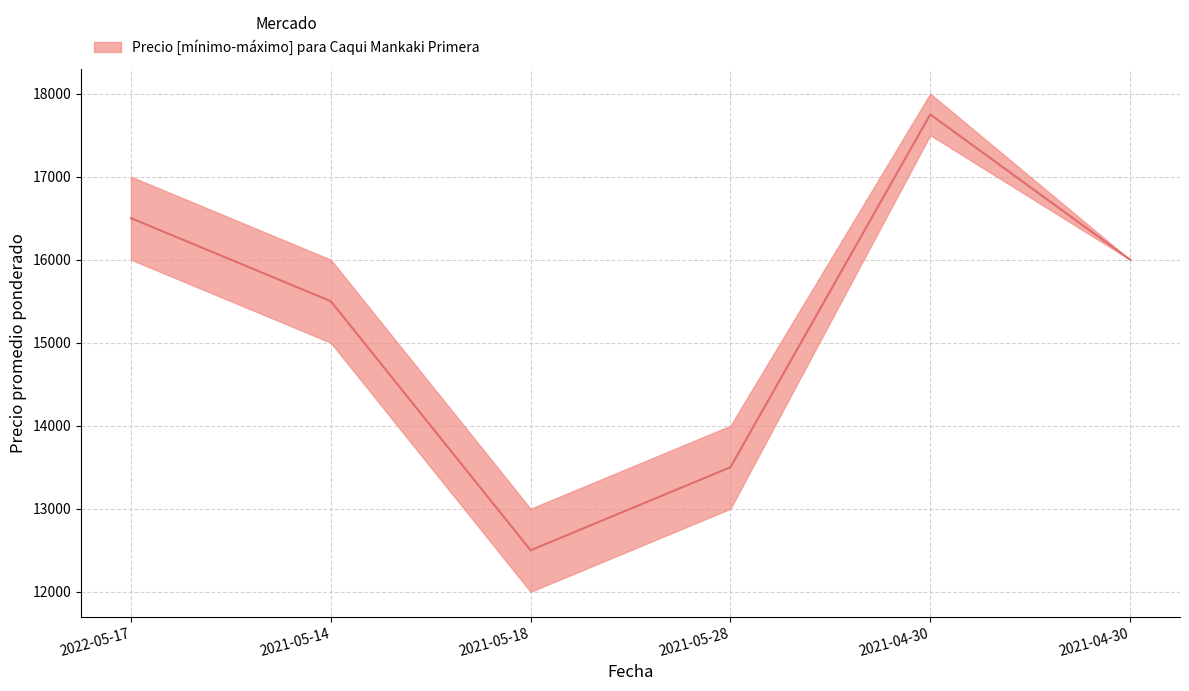

Where is the first local minimum?

2021-05-18